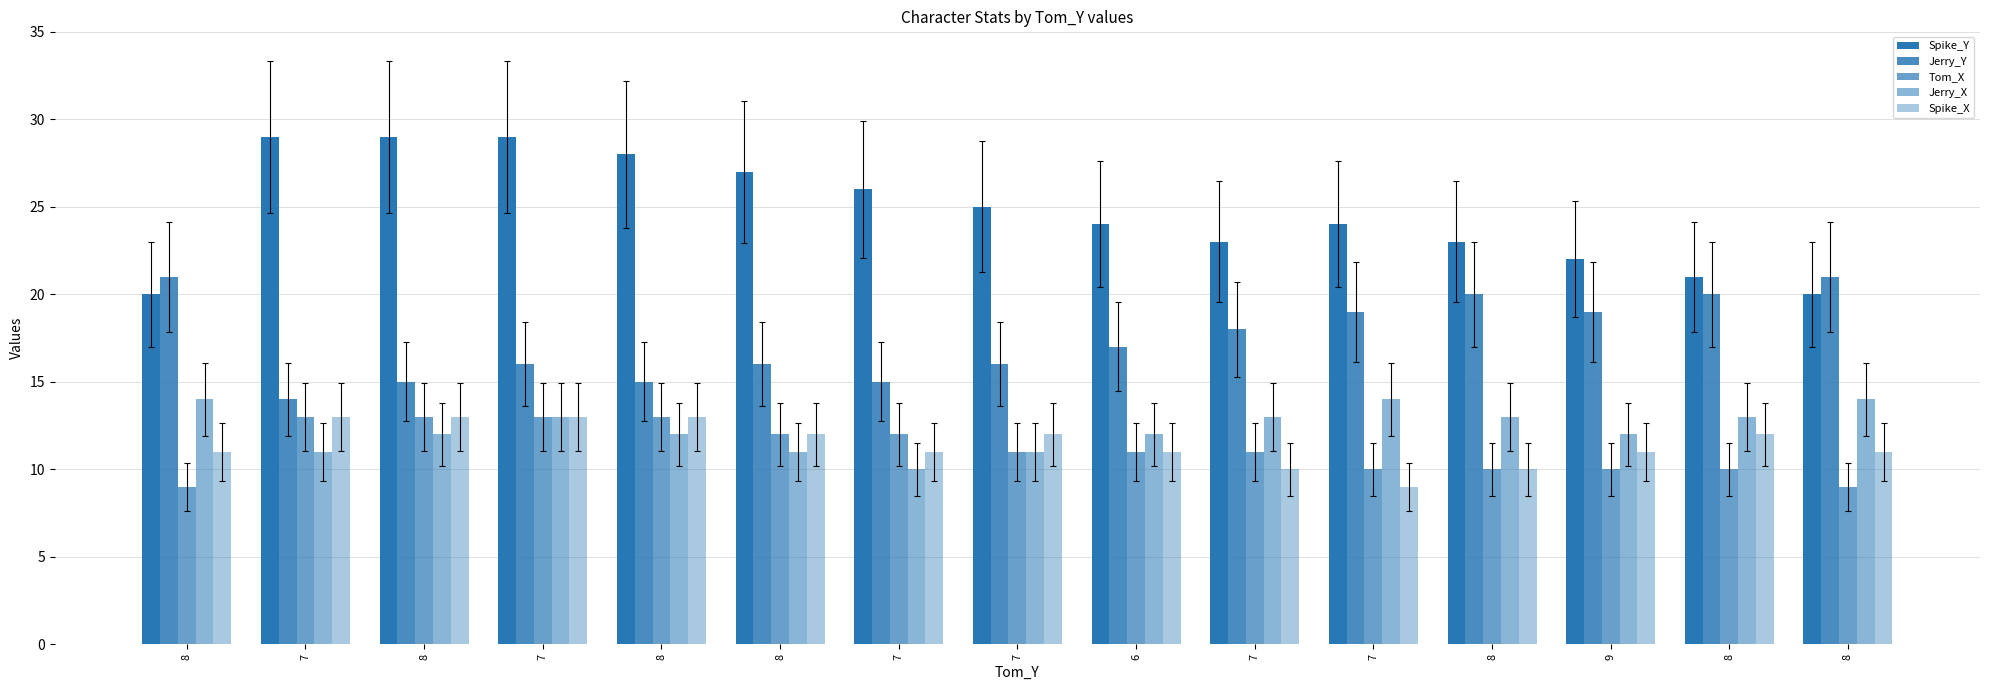

How many Spike_X values are between 11 and 13?

12